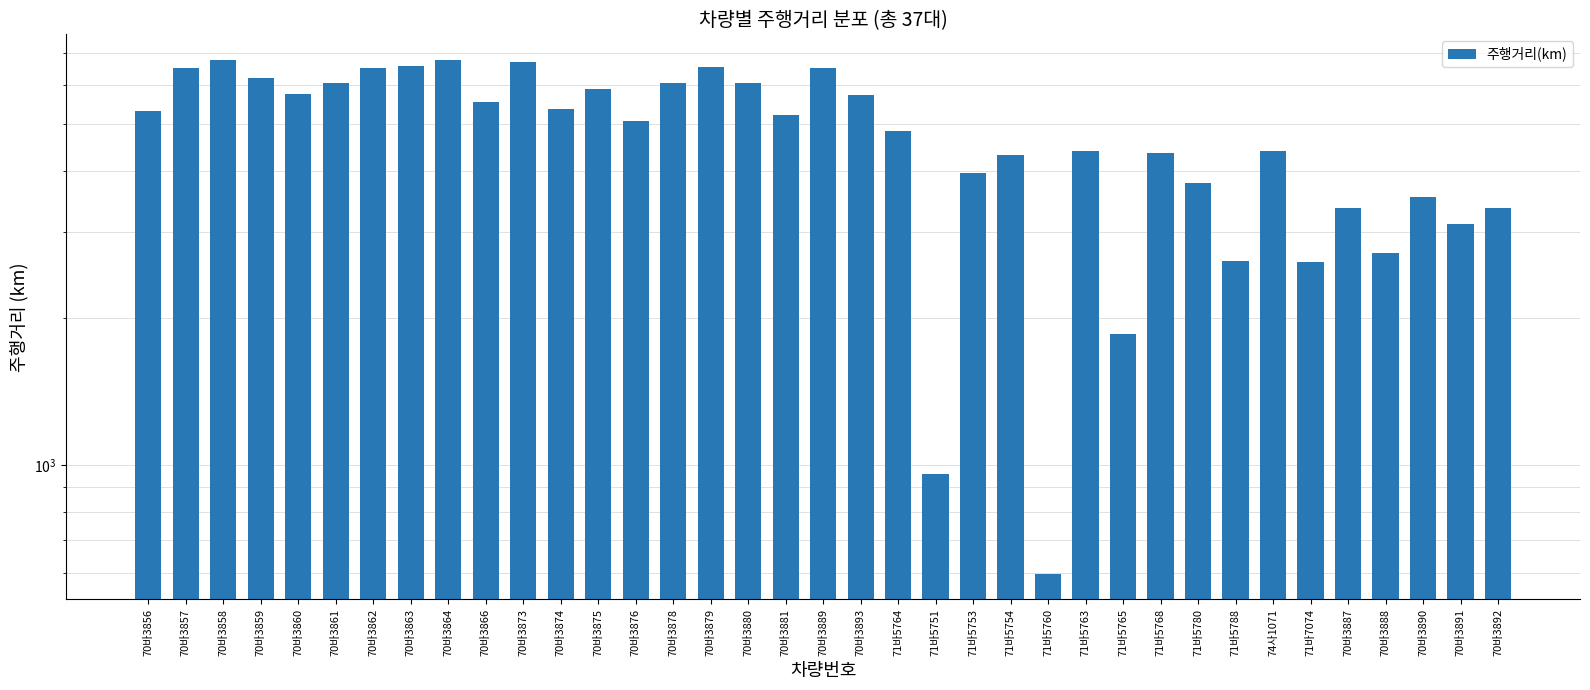

True or false: the data shows 597.8 at 71바5760.

True